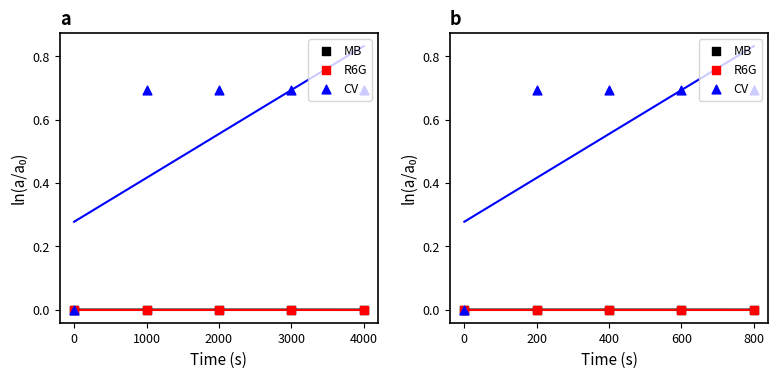

What are all the series names shown in the legend?

MB, R6G, CV